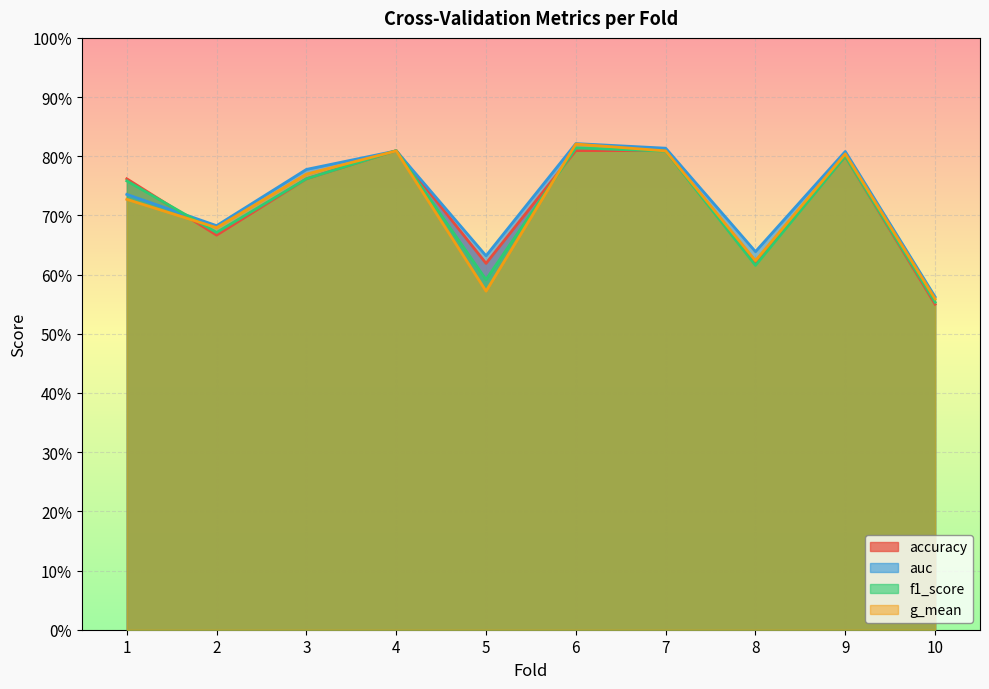

In f1_score, how many points are lower than both neighbors (excluding endpoints)?

3